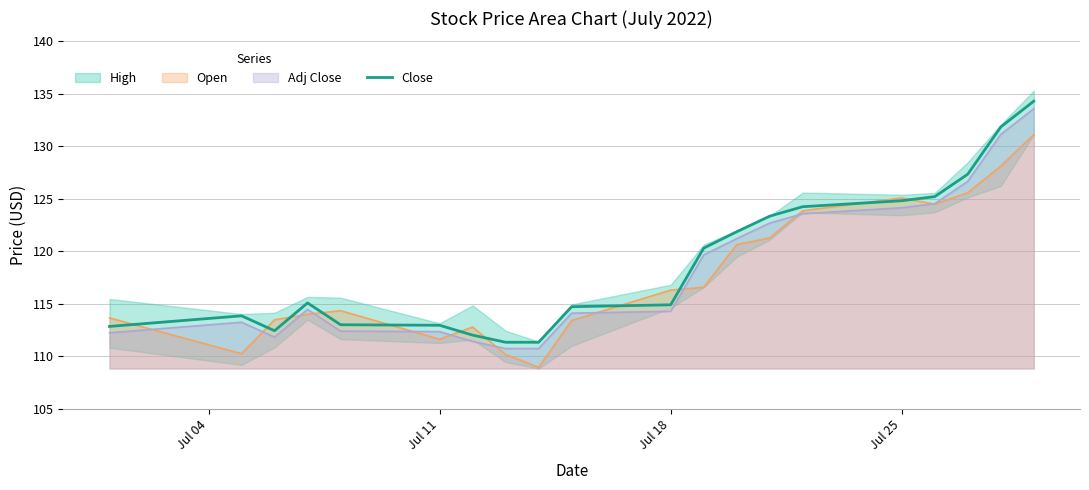

What is the maximum value for Close?

134.3